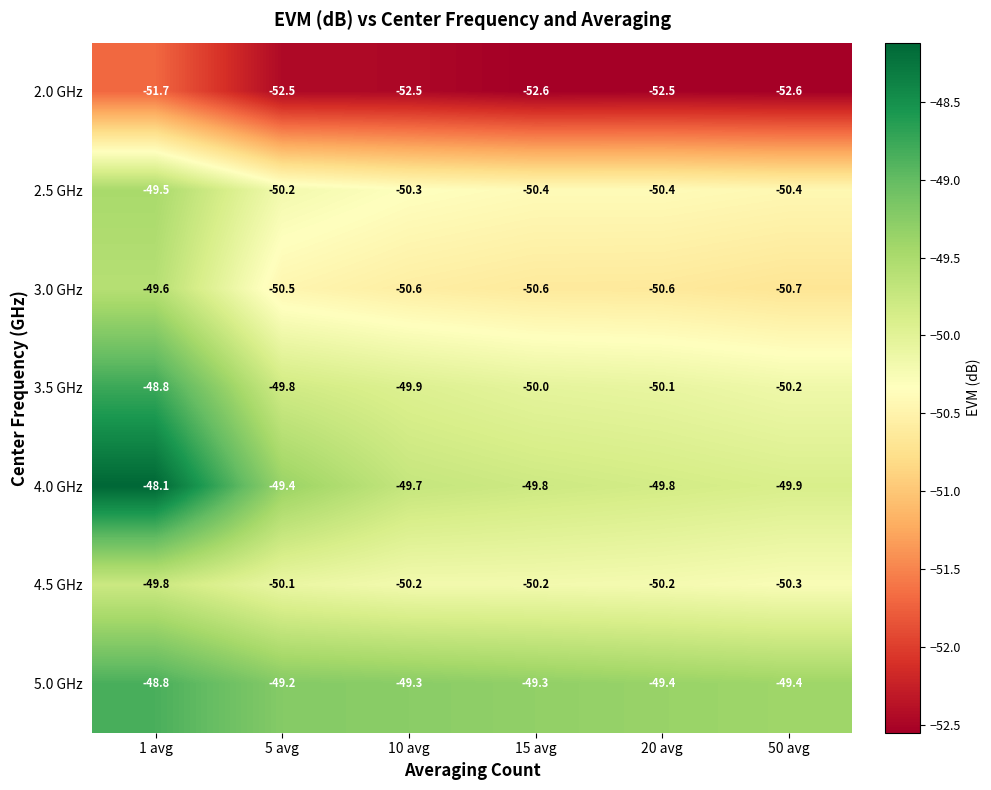

True or false: 2.0 GHz has a value of -25.0 at 10 avg.

False